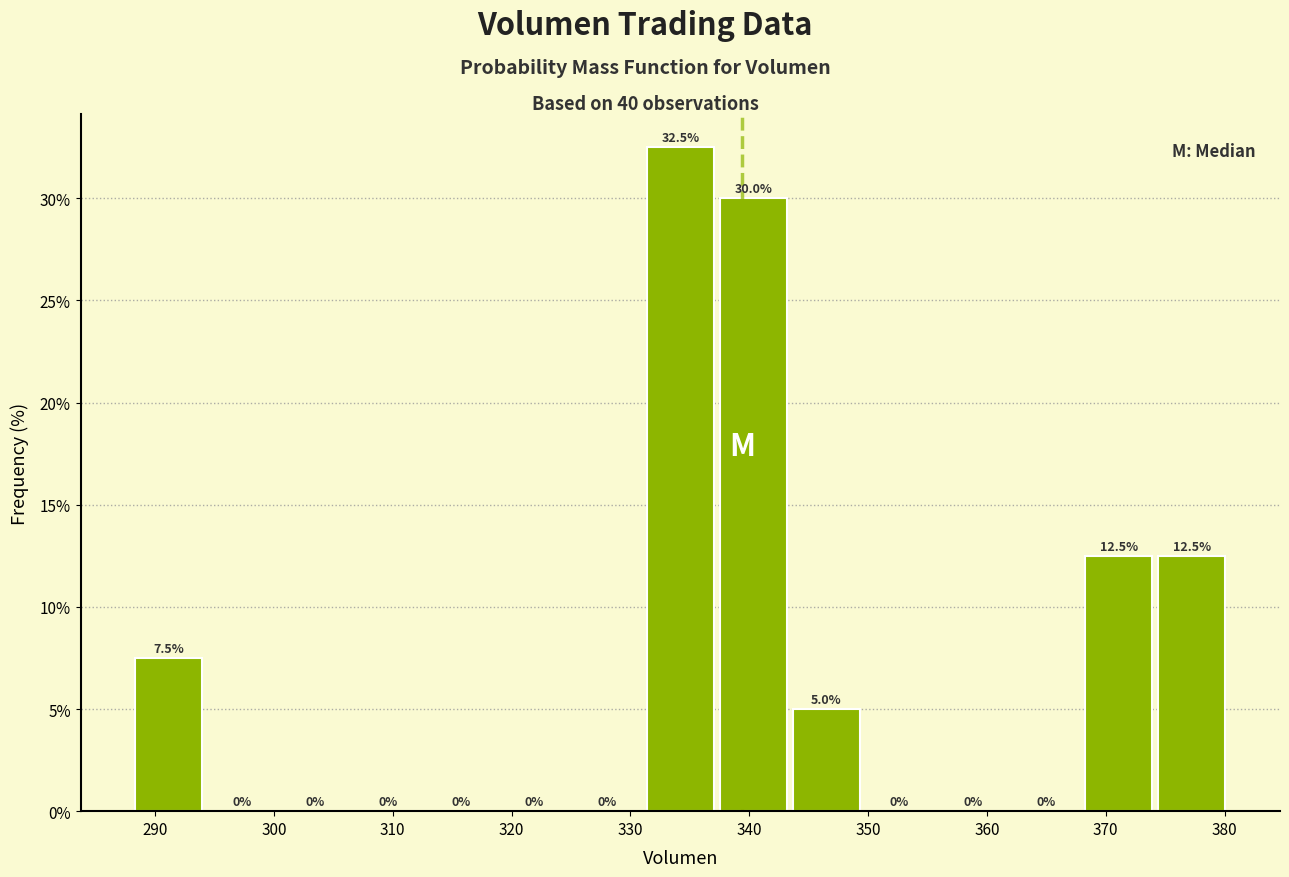

Reading left to right, list every bar in this chart as the range it spans on the x-axis followed by its height. The bar edges are not printed on the chart, so give them approximately, as read against the axis.

288 to 294: 7.5
294 to 300: 0.0
300 to 307: 0.0
307 to 313: 0.0
313 to 319: 0.0
319 to 325: 0.0
325 to 331: 0.0
331 to 337: 32.5
337 to 343: 30.0
343 to 350: 5.0
350 to 356: 0.0
356 to 362: 0.0
362 to 368: 0.0
368 to 374: 12.5
374 to 380: 12.5